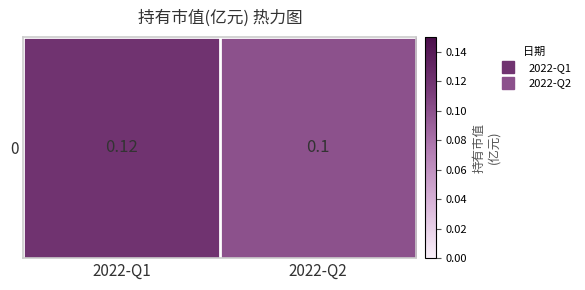

What is the maximum value shown in the chart?

0.1